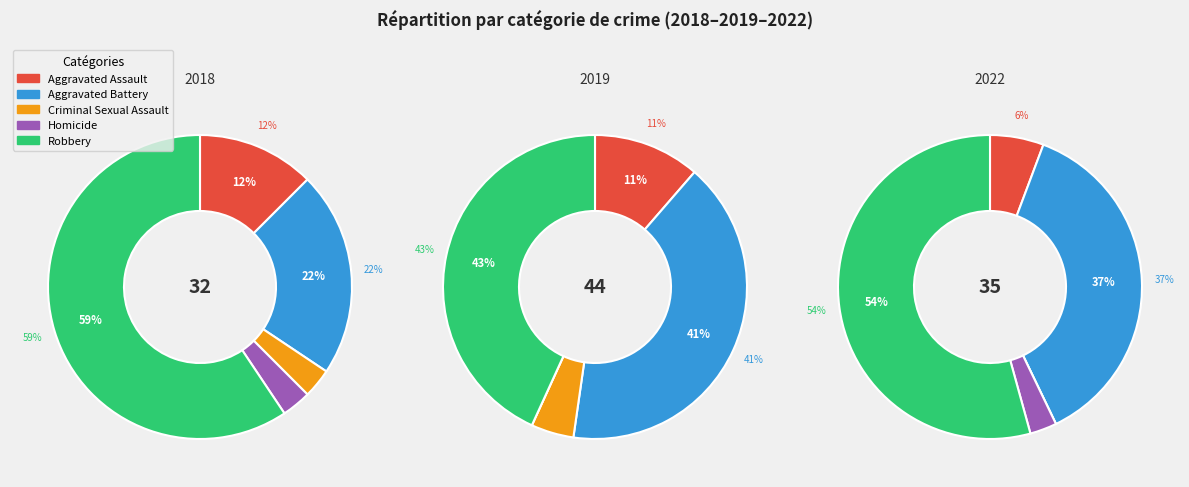

Does any single category account for the majority?

Yes